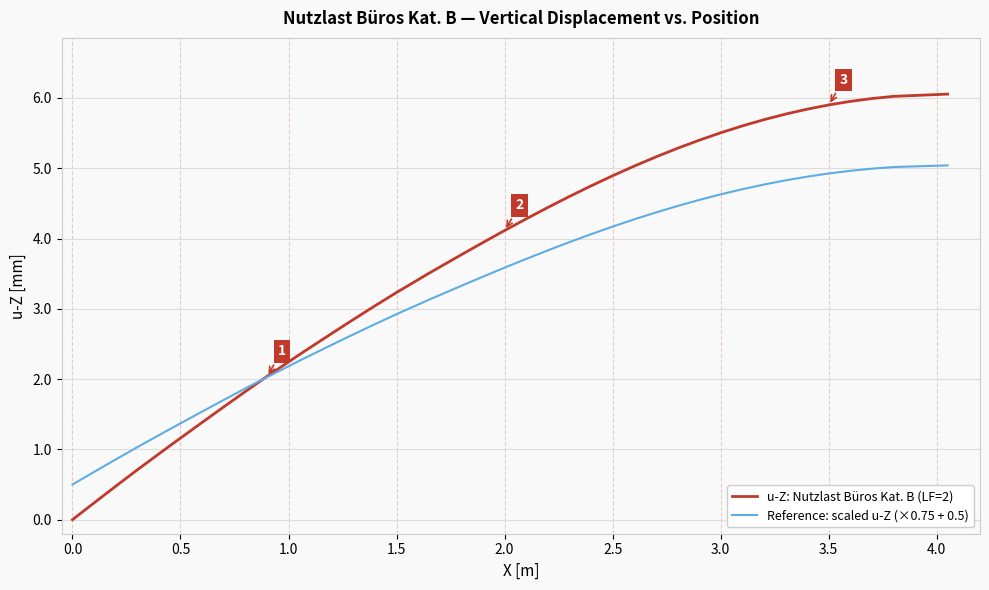

Rank the series by their maximum value, from lowest to highest.

Reference: scaled u-Z (×0.75 + 0.5), u-Z: Nutzlast Büros Kat. B (LF=2)